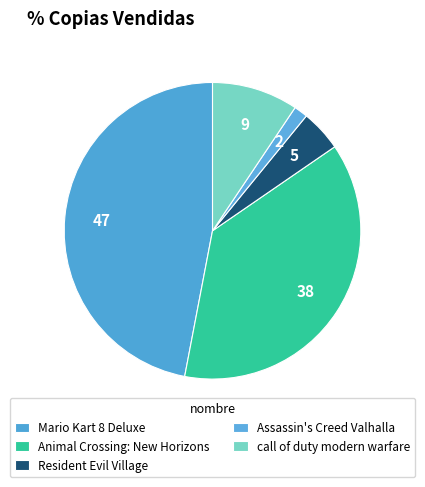

Is there a majority slice in this chart?

No